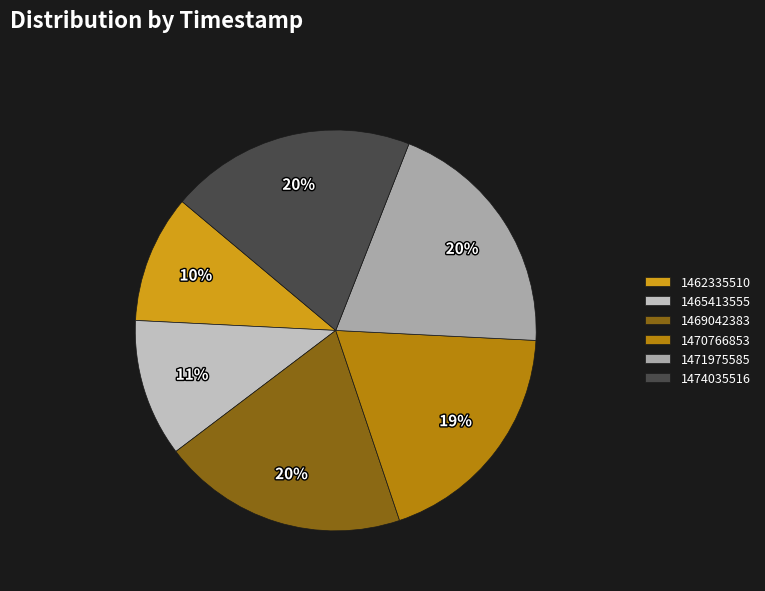

To the nearest percent, what portion does 1462335510 represent?

10%